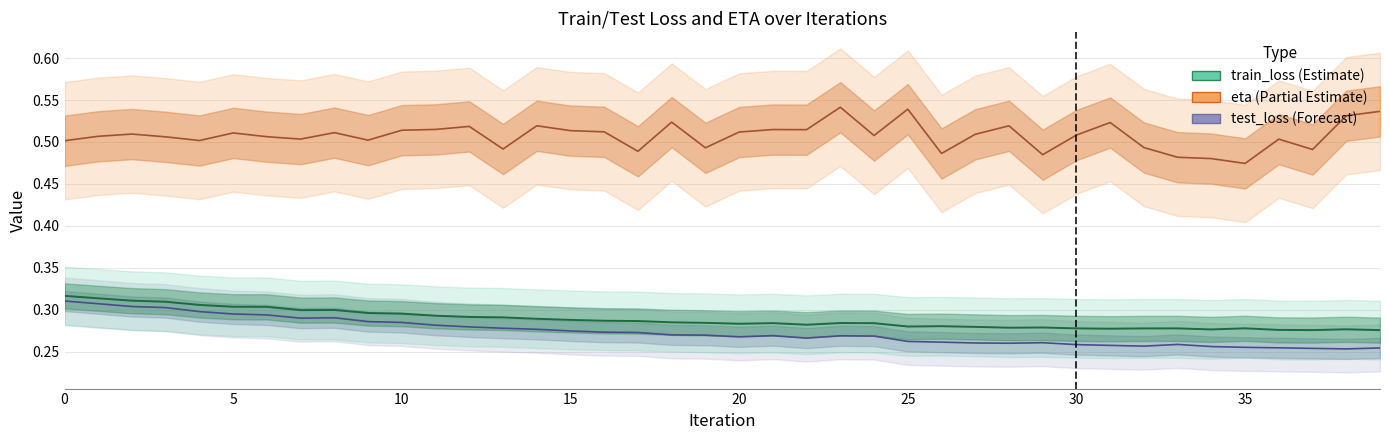

Does the chart have visible grid lines?

Yes